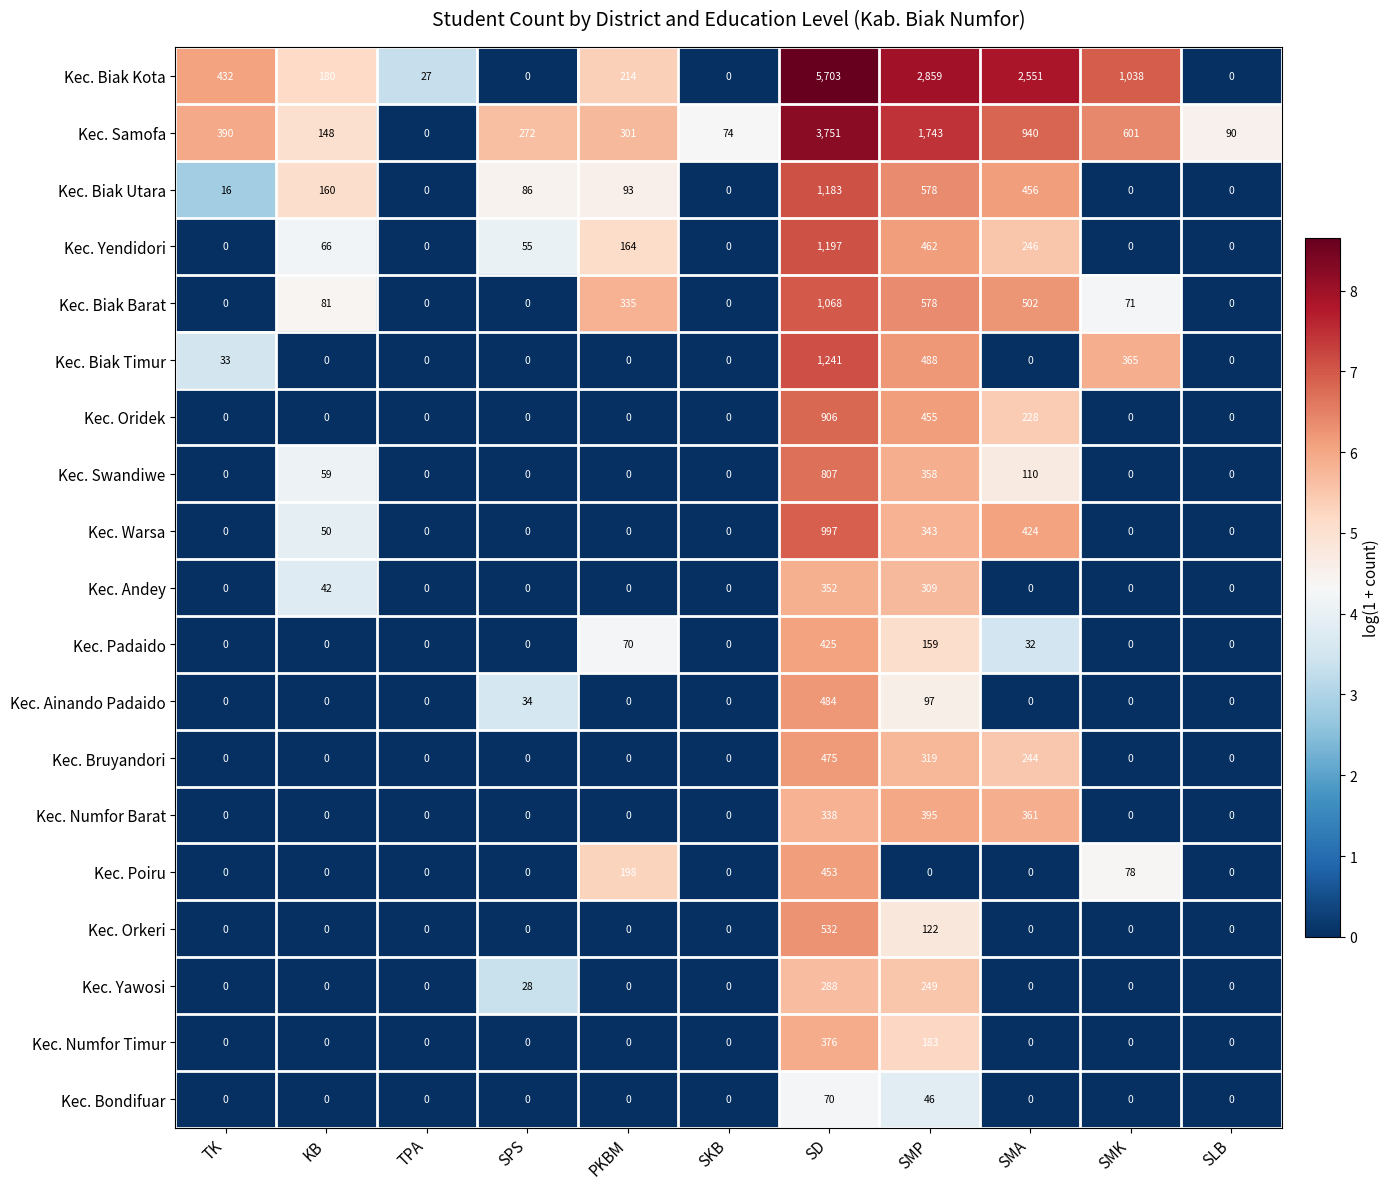

Count the number of categories in the chart.

11